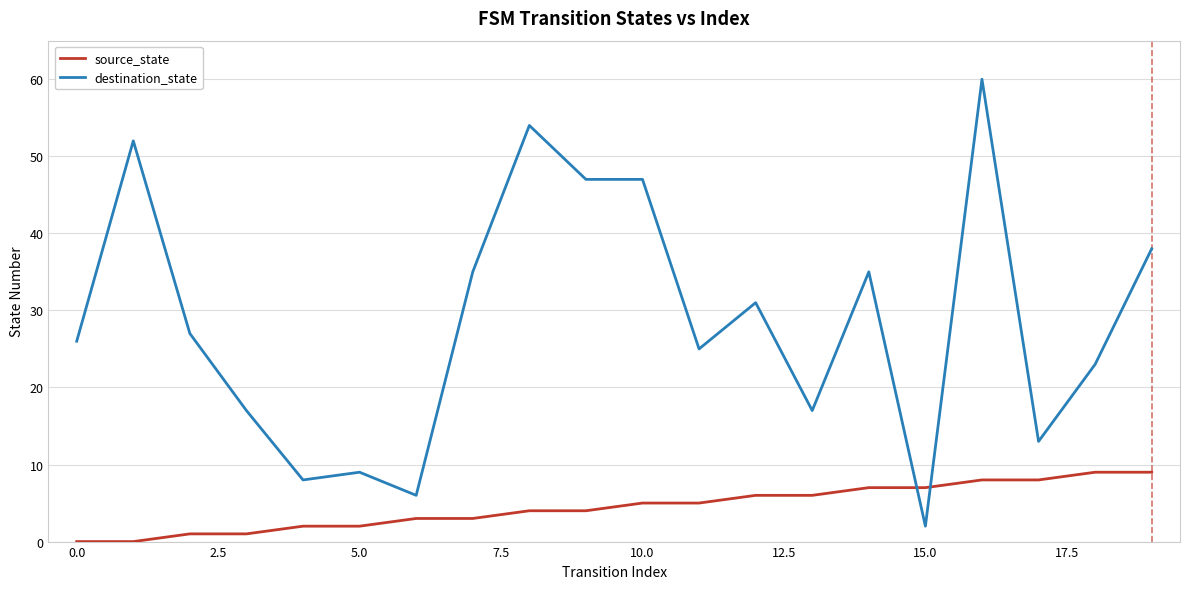

How many source_state values are between 2 and 7?

12